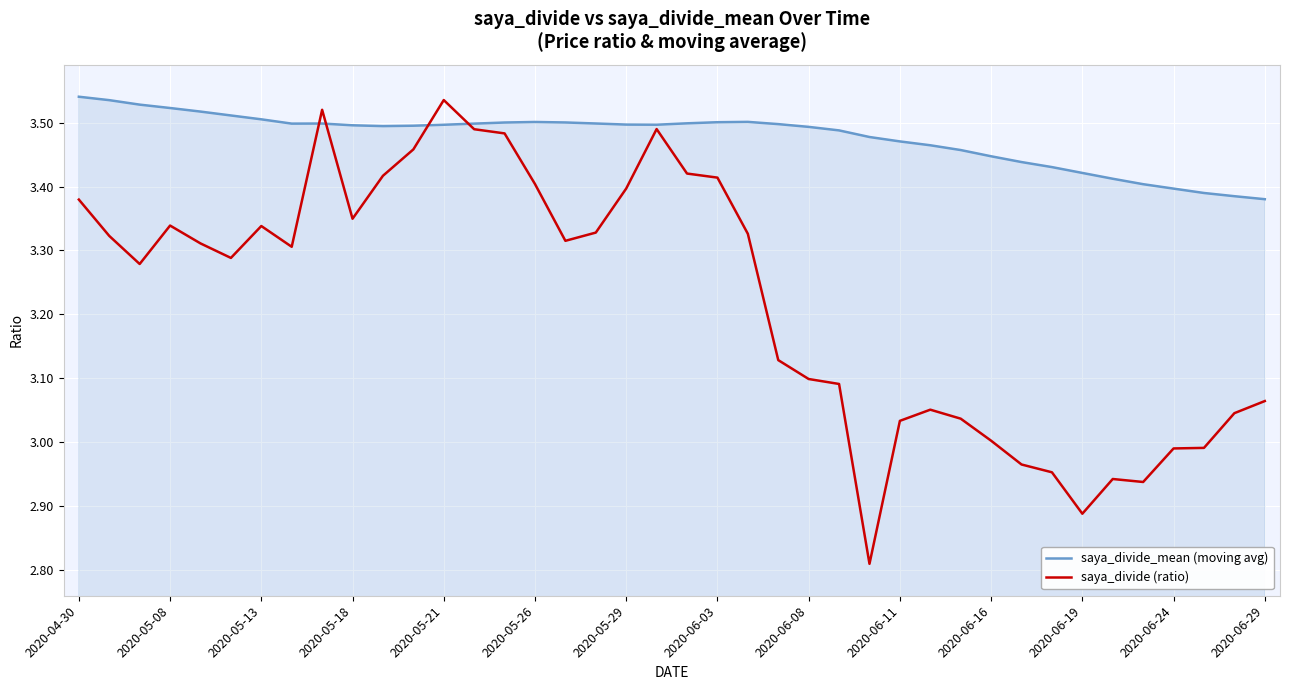

Rank the series by their average value, from lowest to highest.

saya_divide (ratio), saya_divide_mean (moving avg)